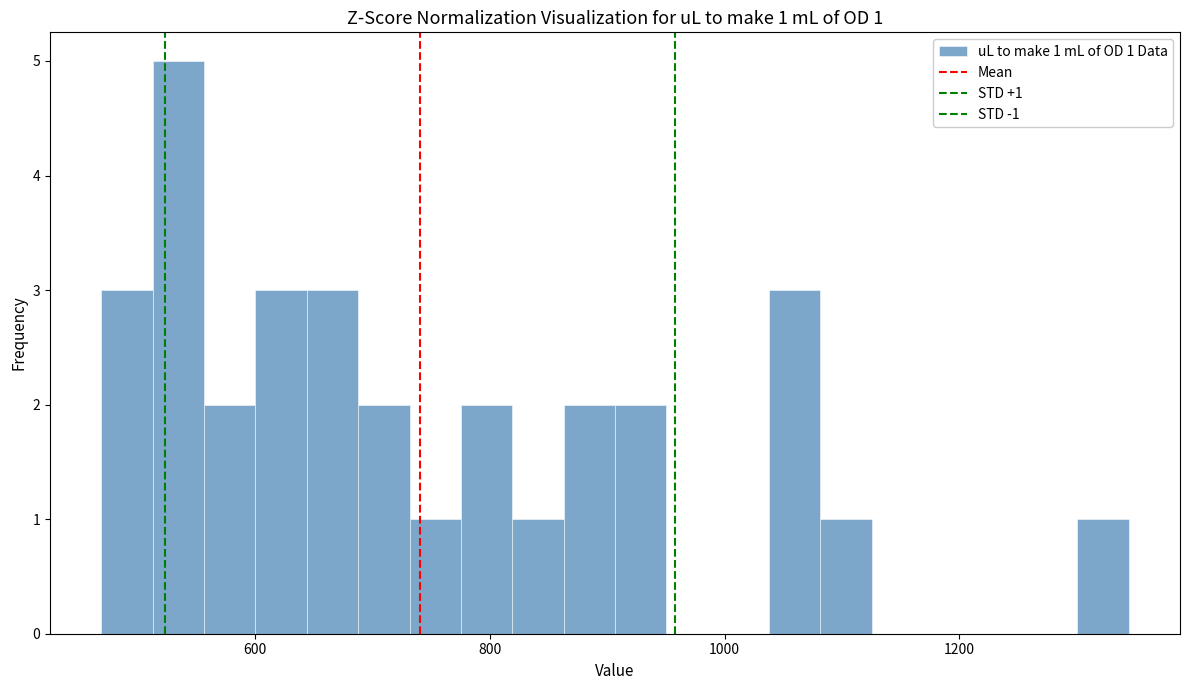

Read against the x-axis, roughly where is the centre of the tallest bar?

540